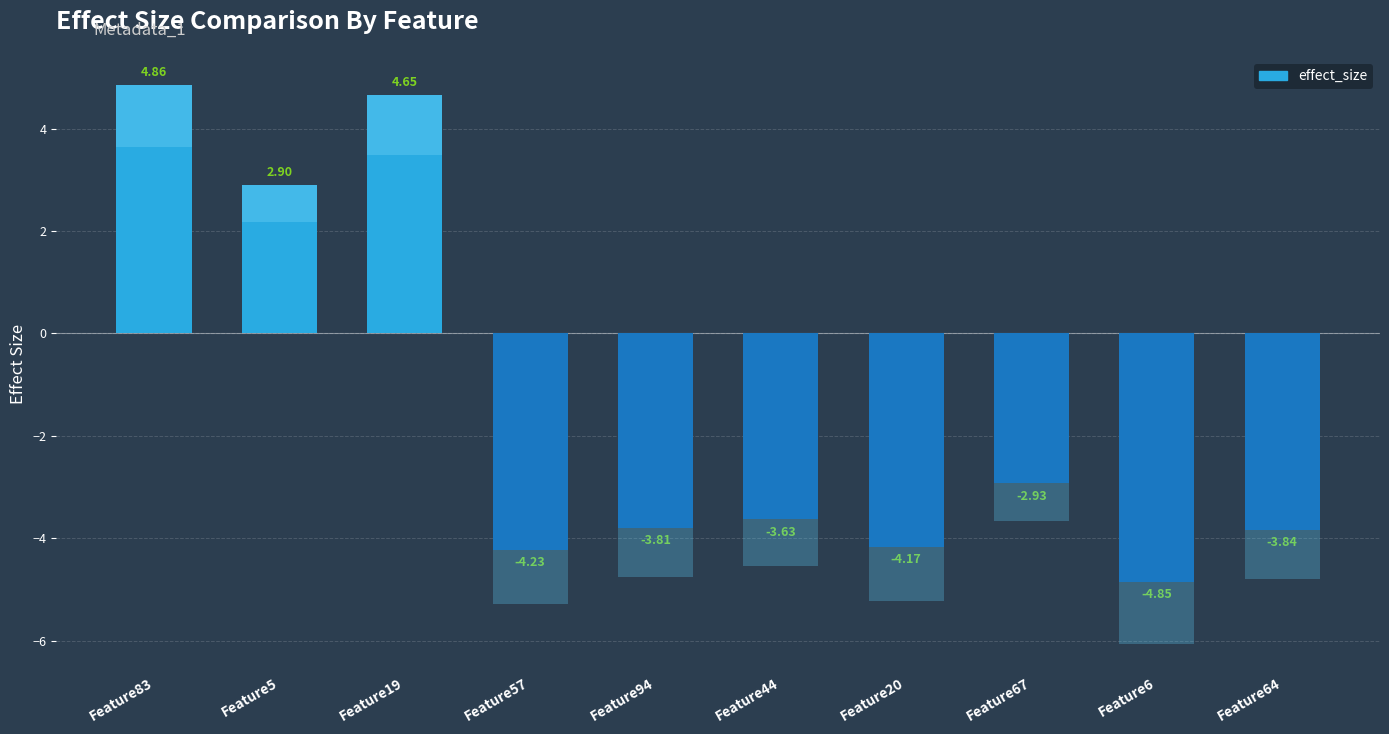

What is the change in value from Feature5 to Feature64?

-6.7